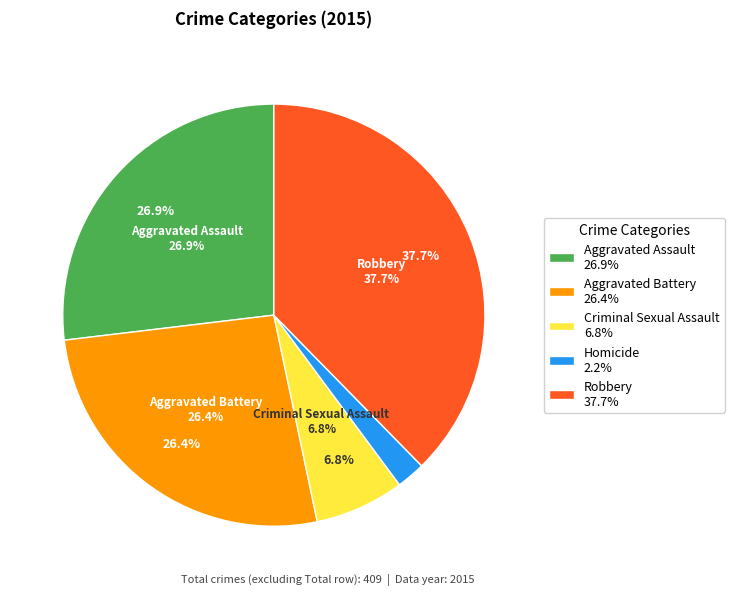

How many segments does this pie chart have?

5